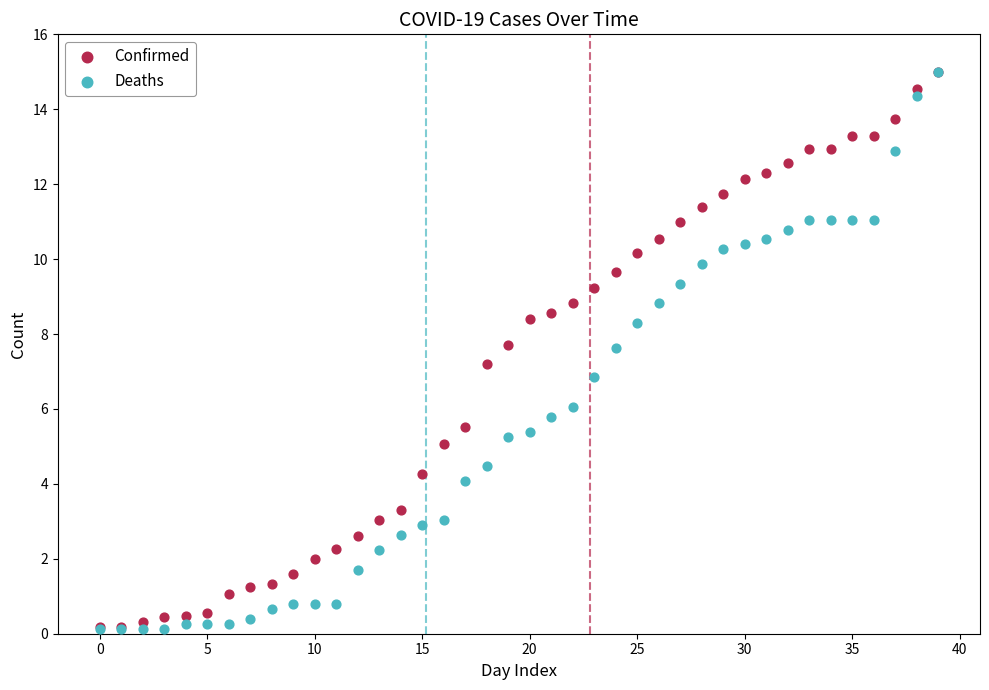

What are all the series names shown in the legend?

Confirmed, Deaths